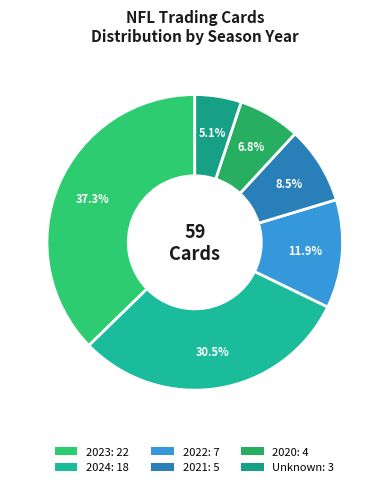

Count the number of slices in the pie.

6